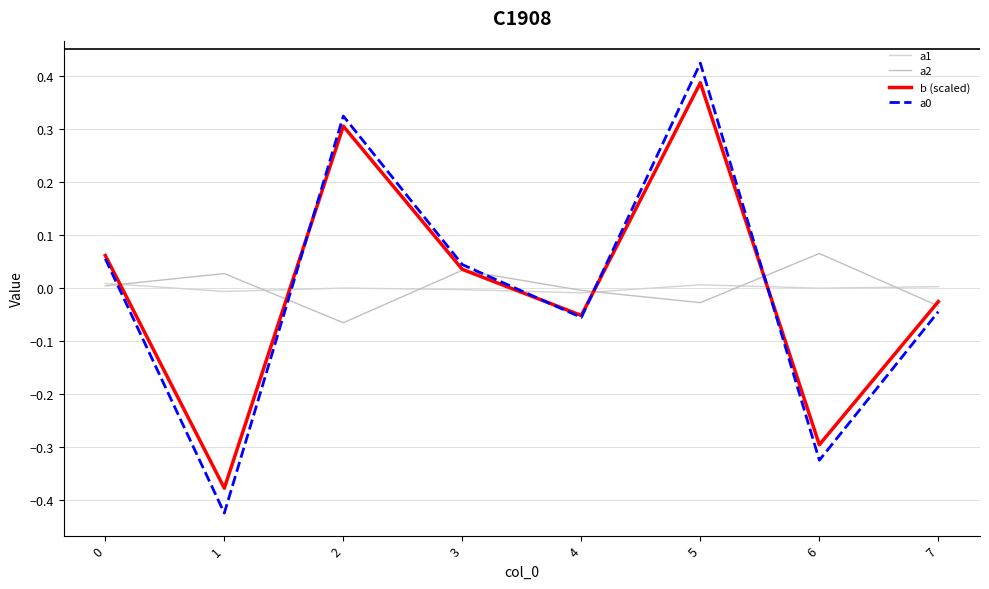

How many intersections are there between a0 and b (scaled)?

4